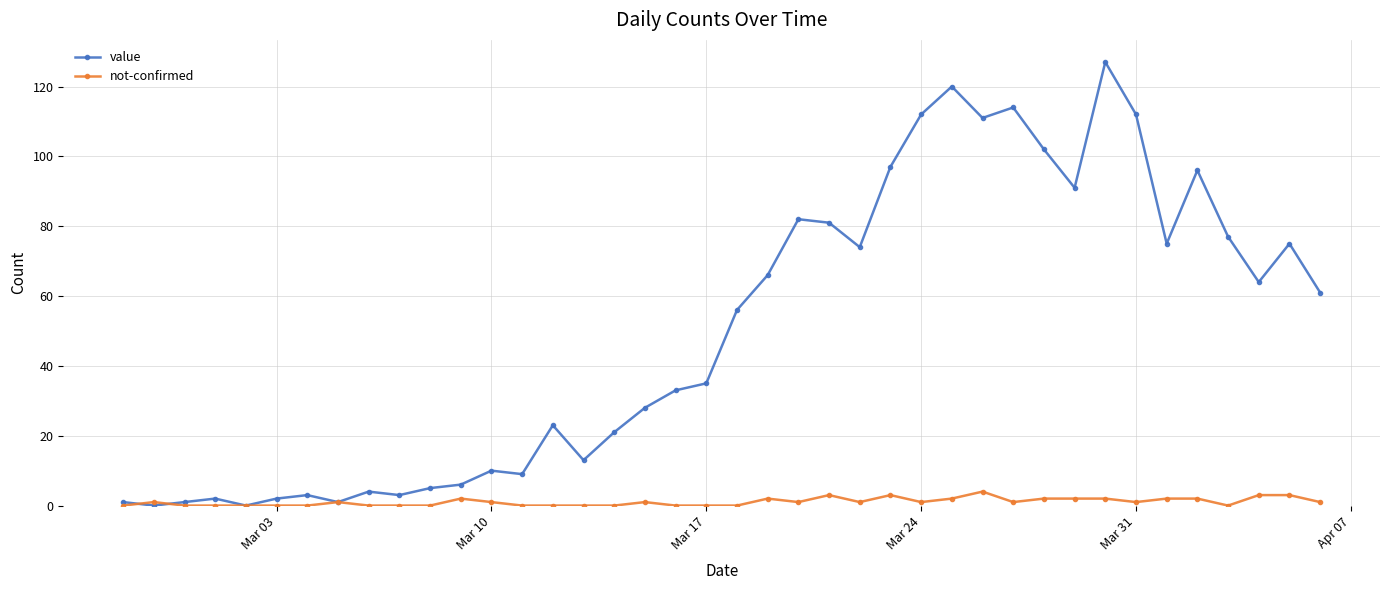

Reading right to left, extract all data points from this chart.

value: 61	75	64	77	96	75	112	127	91	102	114	111	120	112	97	74	81	82	66	56	35	33	28	21	13	23	9	10	6	5	3	4	1	3	2	0	2	1	0	1
not-confirmed: 1	3	3	0	2	2	1	2	2	2	1	4	2	1	3	1	3	1	2	0	0	0	1	0	0	0	0	1	2	0	0	0	1	0	0	0	0	0	1	0